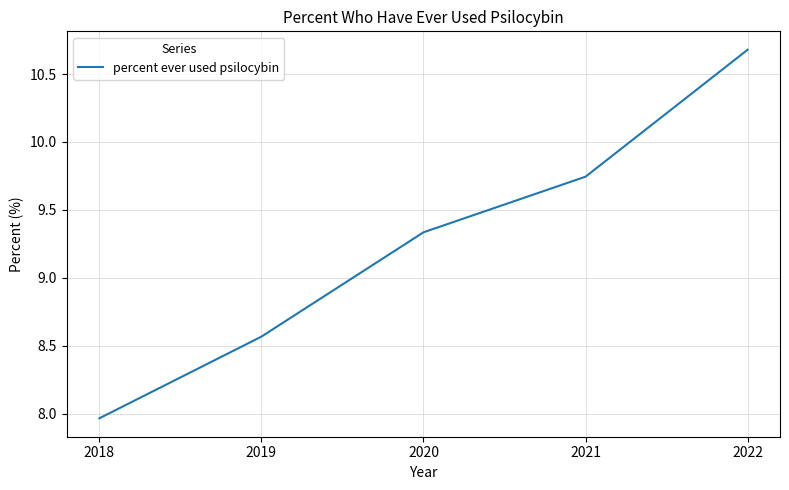

True or false: the data shows 11.3 at 2019.

False